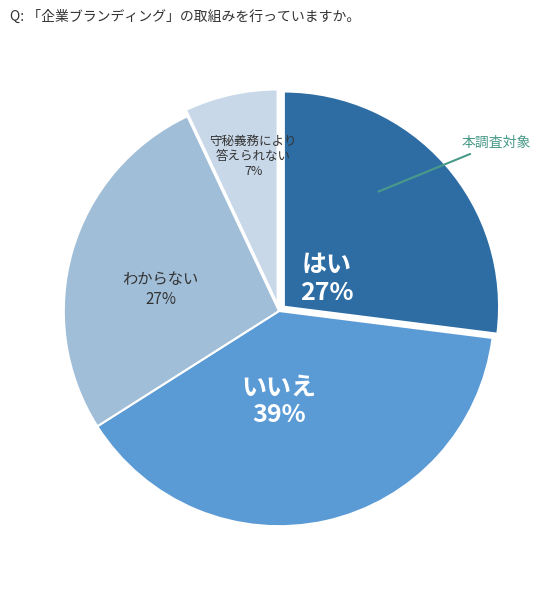

How many slices are in this pie chart?

4